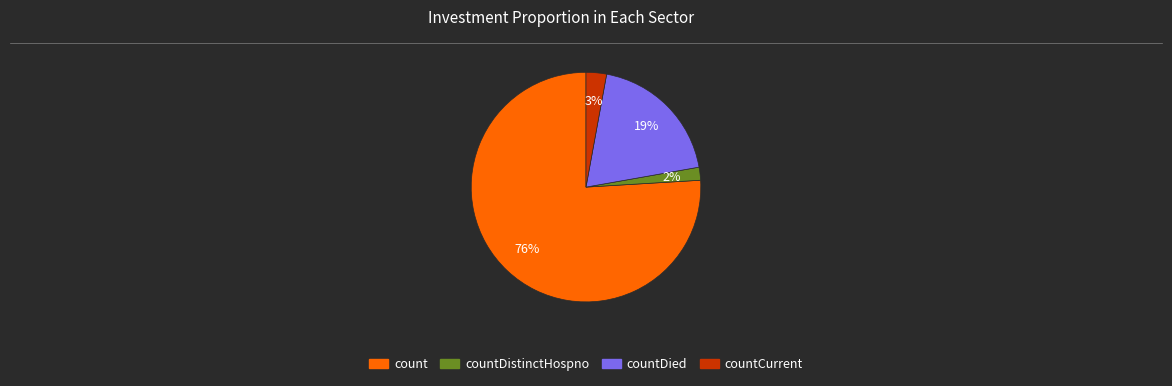

Is the sum of countCurrent and count greater than half?

Yes